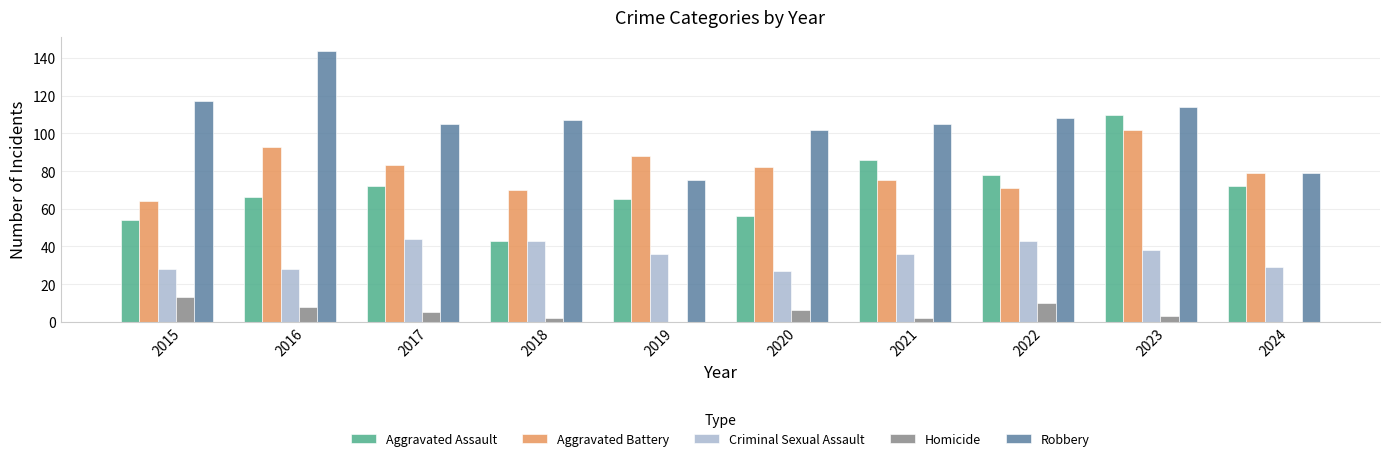

Reading left to right, what are all the values shown in this chart?

Aggravated Assault: 54	66	72	43	65	56	86	78	110	72
Aggravated Battery: 64	93	83	70	88	82	75	71	102	79
Criminal Sexual Assault: 28	28	44	43	36	27	36	43	38	29
Homicide: 13	8	5	2	0	6	2	10	3	0
Robbery: 117	144	105	107	75	102	105	108	114	79